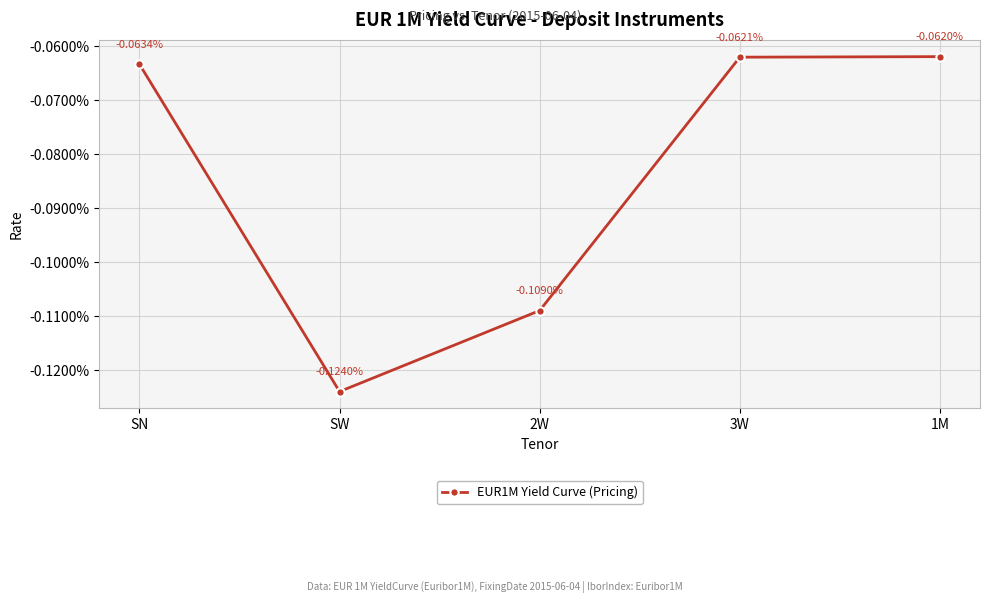

True or false: the data shows -0.0 at SN.

True